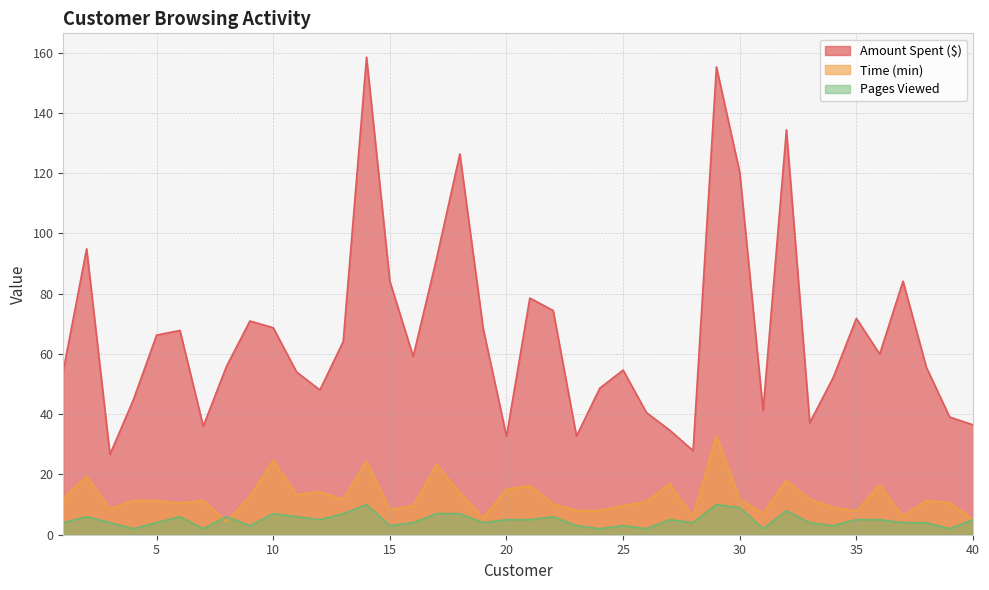

How many times do Time (min) and Pages Viewed cross each other?

2